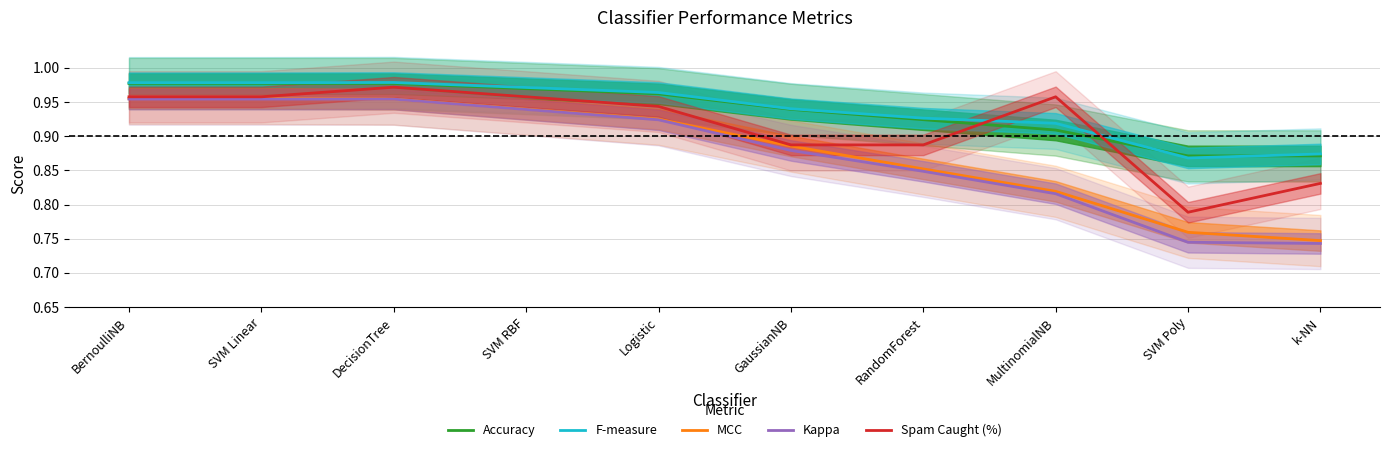

What are all the series names shown in the legend?

Accuracy, F-measure, MCC, Kappa, Spam Caught (%)